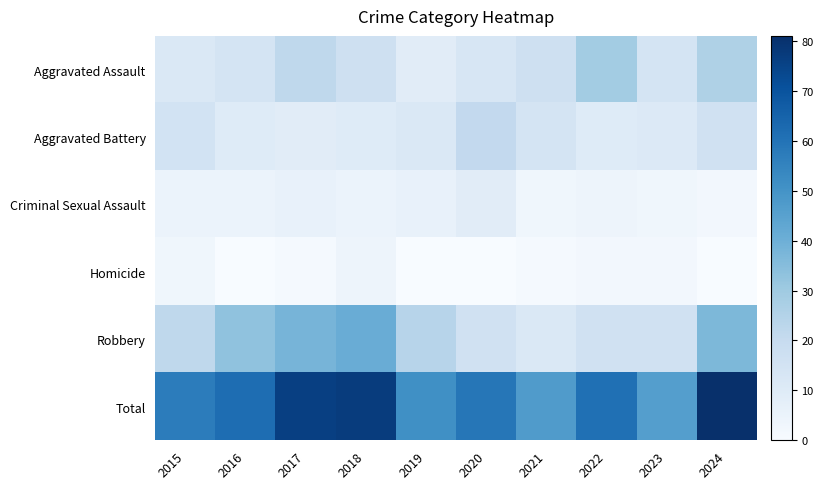

What is the total value across all series at 2024?

162